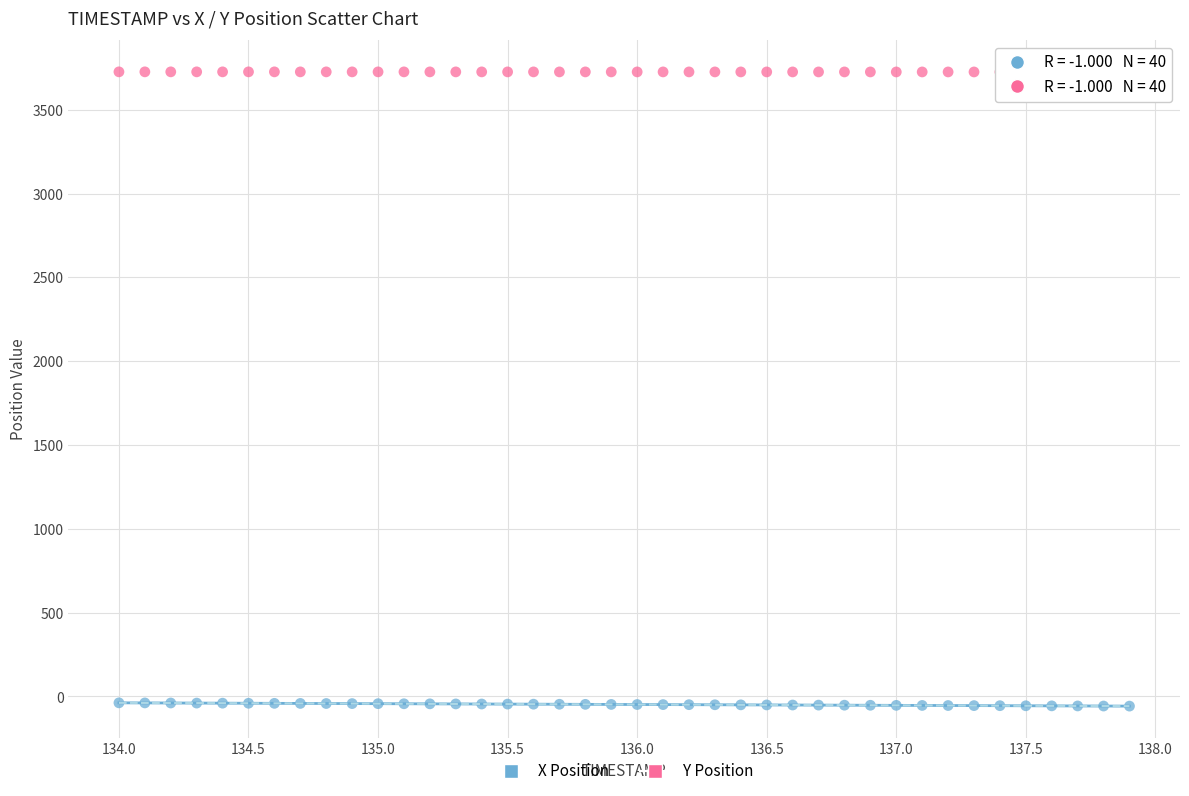

Which series reaches the maximum Y coordinate?

Y Position